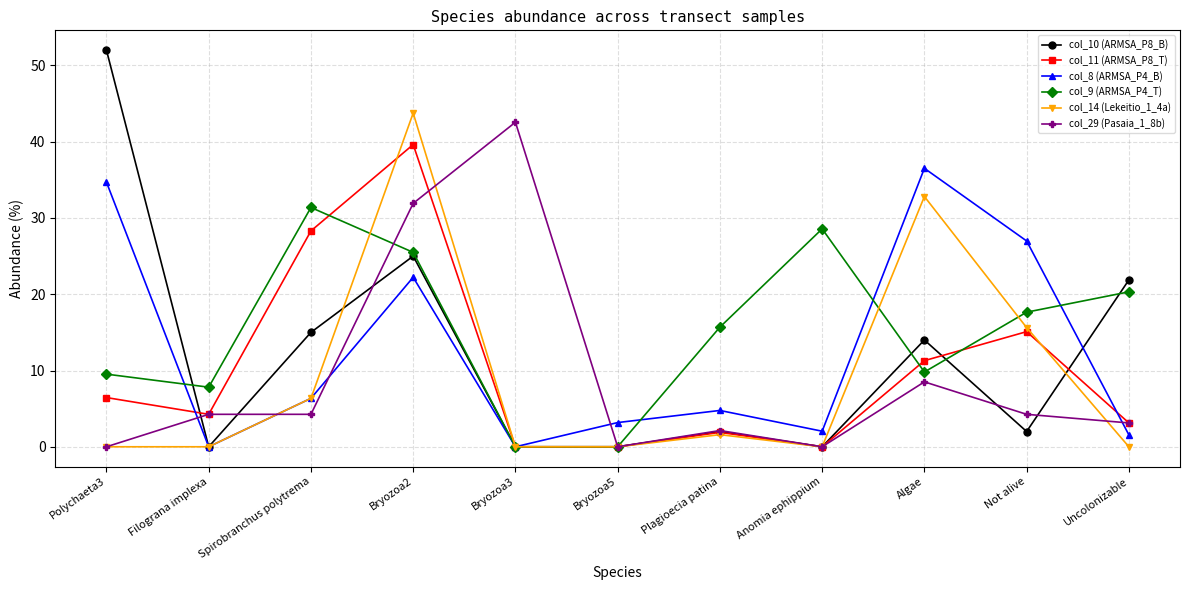

What position from the left is Bryozoa3?

5